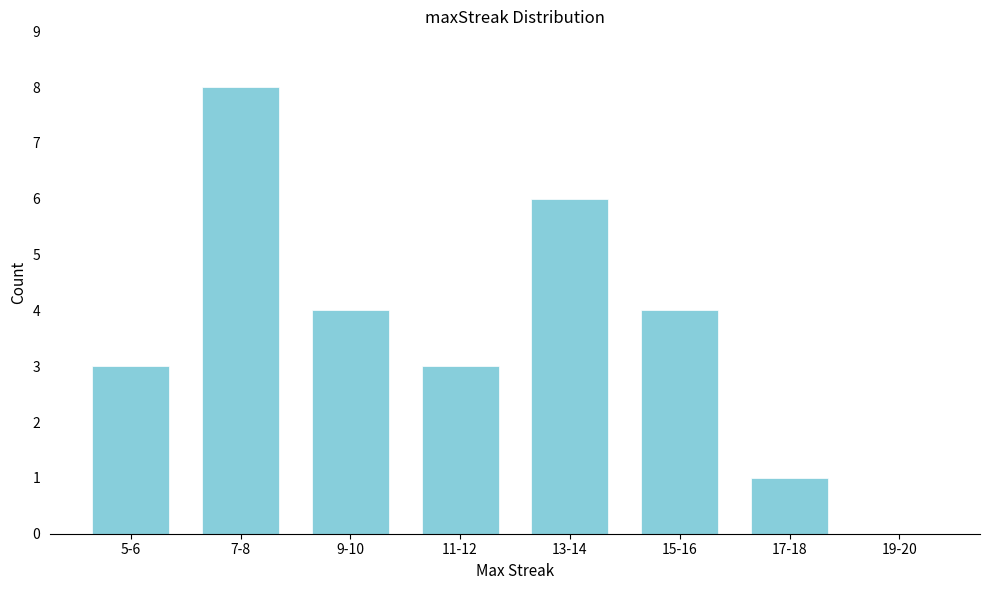

Reading left to right, list all the values displayed in this chart.

5-6=3	7-8=8	9-10=4	11-12=3	13-14=6	15-16=4	17-18=1	19-20=0